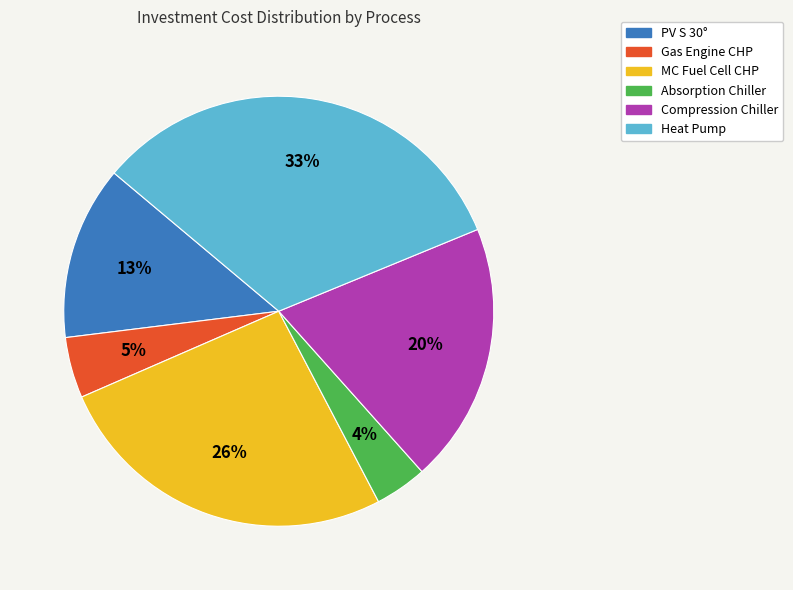

Is there a majority slice in this chart?

No